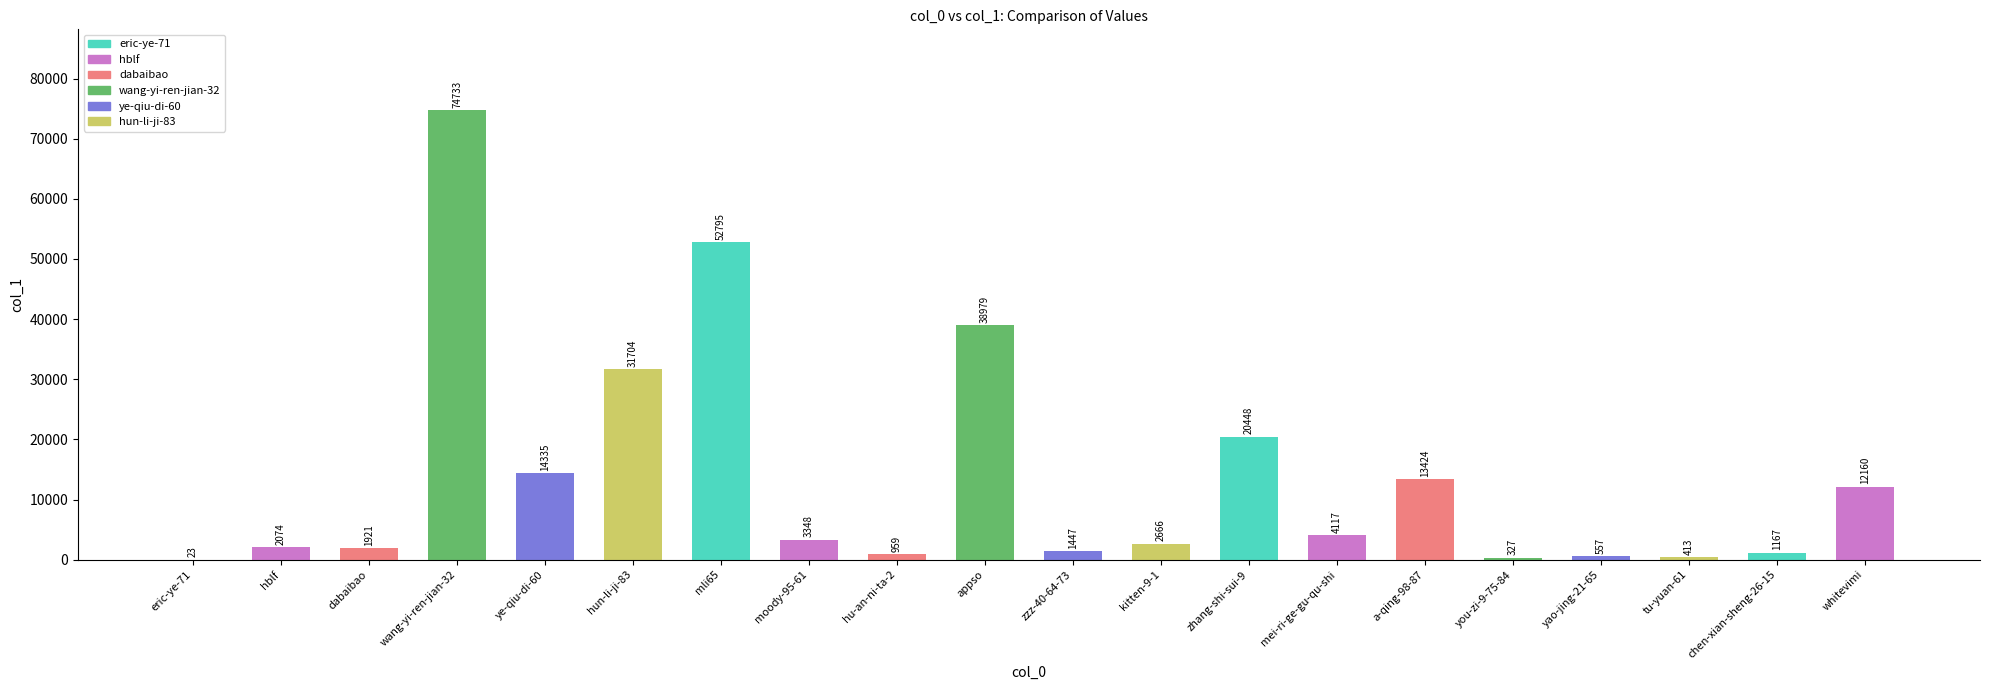

Where does the data first go above 3348?

wang-yi-ren-jian-32